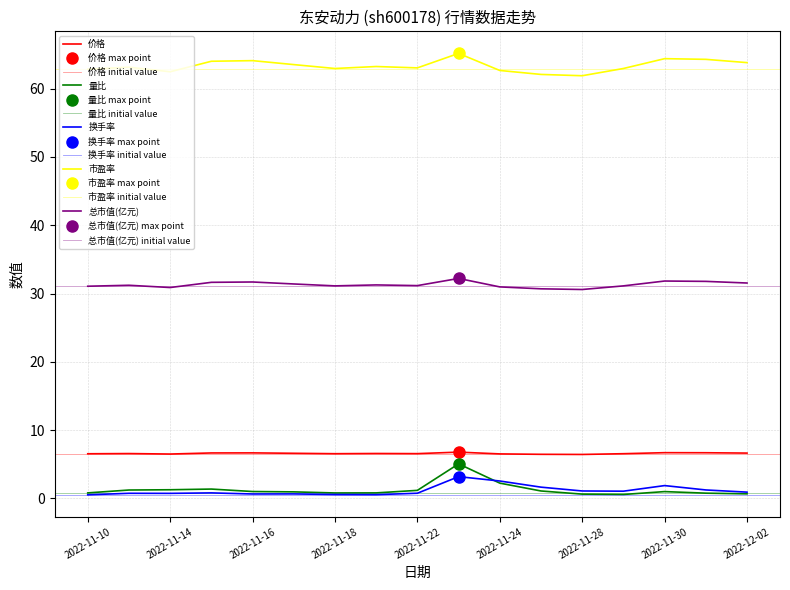

Reading left to right, list all the values displayed in this chart.

价格: 2022-11-10=6.5	2022-11-11=6.6	2022-11-14=6.5	2022-11-15=6.7	2022-11-16=6.7	2022-11-17=6.6	2022-11-18=6.5	2022-11-21=6.6	2022-11-22=6.5	2022-11-23=6.8	2022-11-24=6.5	2022-11-25=6.5	2022-11-28=6.4	2022-11-29=6.5	2022-11-30=6.7	2022-12-01=6.7	2022-12-02=6.6
量比: 2022-11-10=0.8	2022-11-11=1.2	2022-11-14=1.3	2022-11-15=1.4	2022-11-16=1.0	2022-11-17=0.9	2022-11-18=0.8	2022-11-21=0.8	2022-11-22=1.2	2022-11-23=5.0	2022-11-24=2.2	2022-11-25=1.1	2022-11-28=0.6	2022-11-29=0.6	2022-11-30=1.0	2022-12-01=0.8	2022-12-02=0.7
换手率: 2022-11-10=0.5	2022-11-11=0.7	2022-11-14=0.7	2022-11-15=0.8	2022-11-16=0.6	2022-11-17=0.7	2022-11-18=0.6	2022-11-21=0.5	2022-11-22=0.8	2022-11-23=3.2	2022-11-24=2.5	2022-11-25=1.6	2022-11-28=1.1	2022-11-29=1.1	2022-11-30=1.9	2022-12-01=1.2	2022-12-02=0.9
市盈率: 2022-11-10=62.9	2022-11-11=63.1	2022-11-14=62.5	2022-11-15=64.0	2022-11-16=64.1	2022-11-17=63.5	2022-11-18=63.0	2022-11-21=63.2	2022-11-22=63.0	2022-11-23=65.2	2022-11-24=62.7	2022-11-25=62.1	2022-11-28=61.9	2022-11-29=63.0	2022-11-30=64.4	2022-12-01=64.3	2022-12-02=63.8
总市值(亿元): 2022-11-10=31.1	2022-11-11=31.2	2022-11-14=30.9	2022-11-15=31.6	2022-11-16=31.7	2022-11-17=31.4	2022-11-18=31.1	2022-11-21=31.3	2022-11-22=31.2	2022-11-23=32.2	2022-11-24=31.0	2022-11-25=30.7	2022-11-28=30.6	2022-11-29=31.1	2022-11-30=31.8	2022-12-01=31.8	2022-12-02=31.5